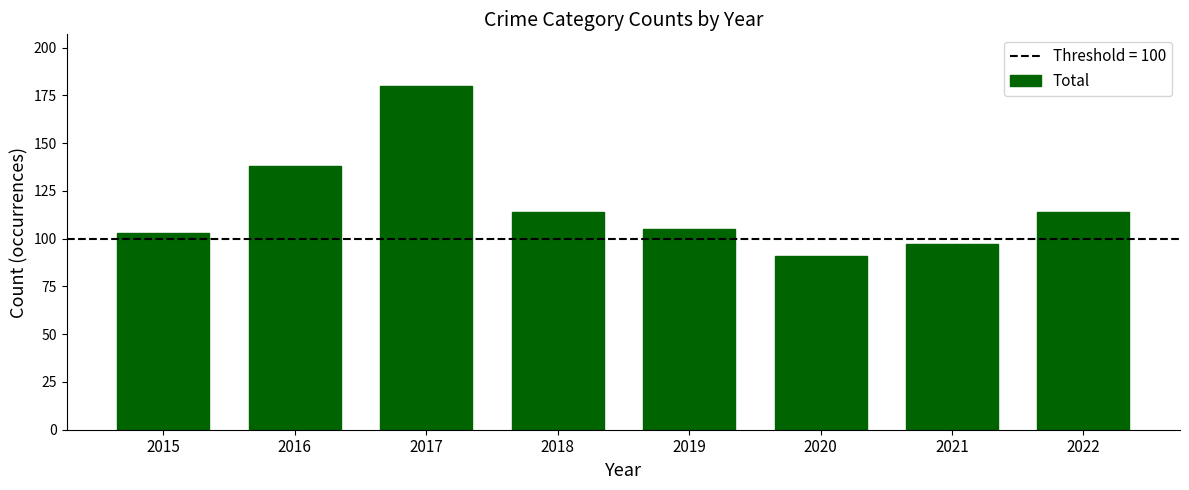

How many values are below 114?

4